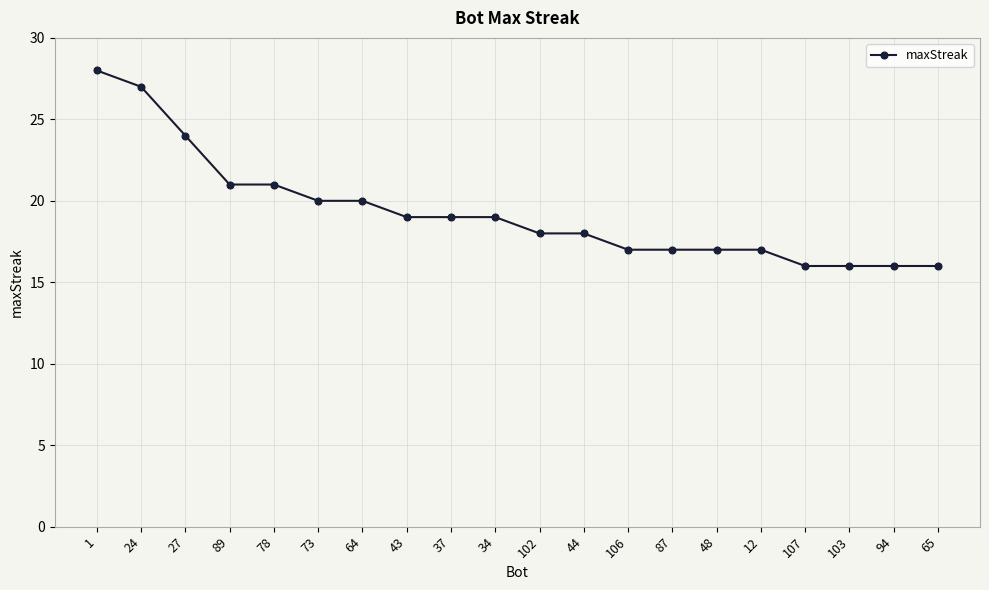

Does the chart have visible grid lines?

Yes